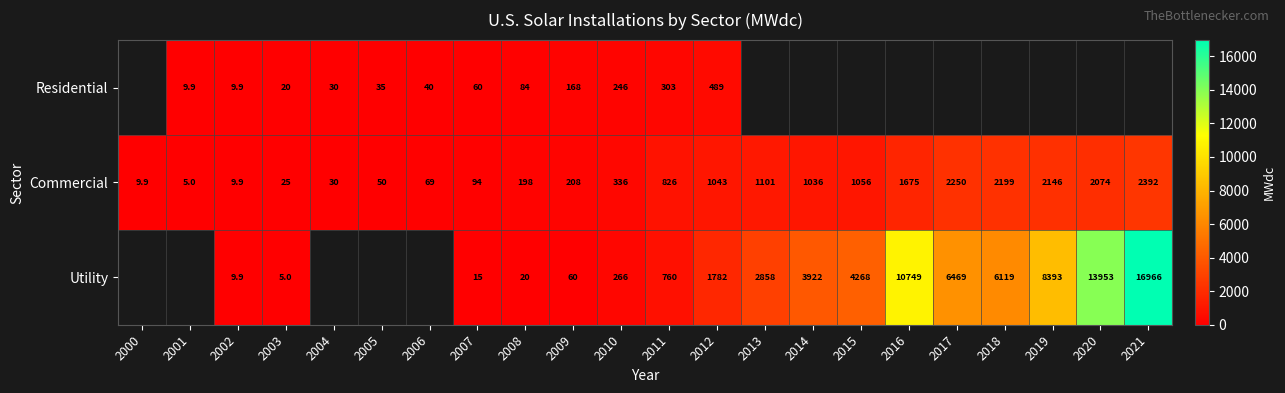

Is it true that Utility equals 6469.0 at 2017?

True